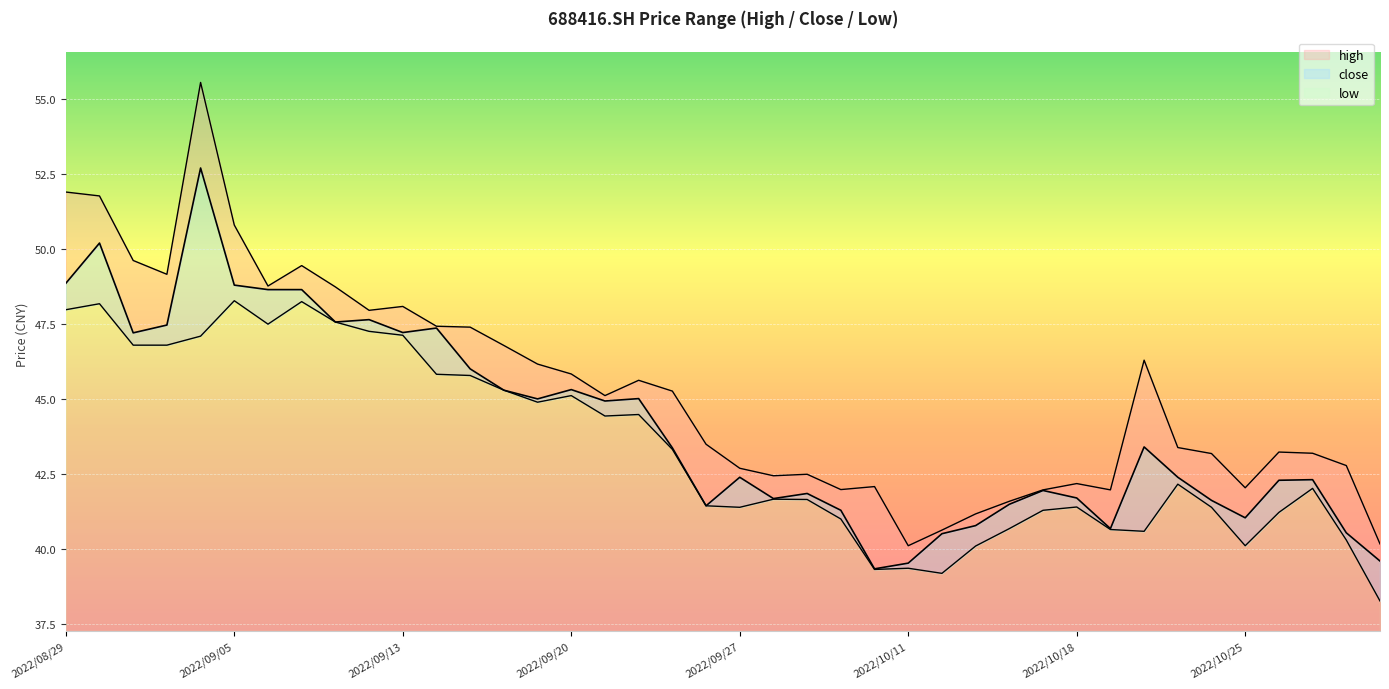

Which series has the largest range (max minus min)?

high